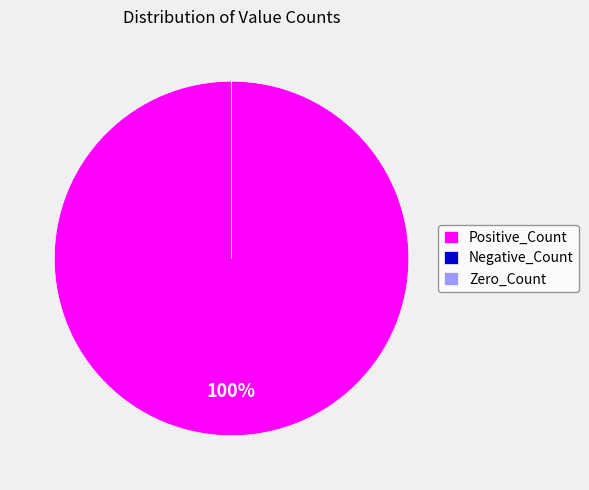

How many slices are in this pie chart?

3